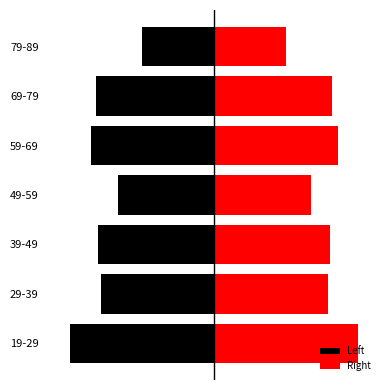

What is the average value of the Right series?

2935.0